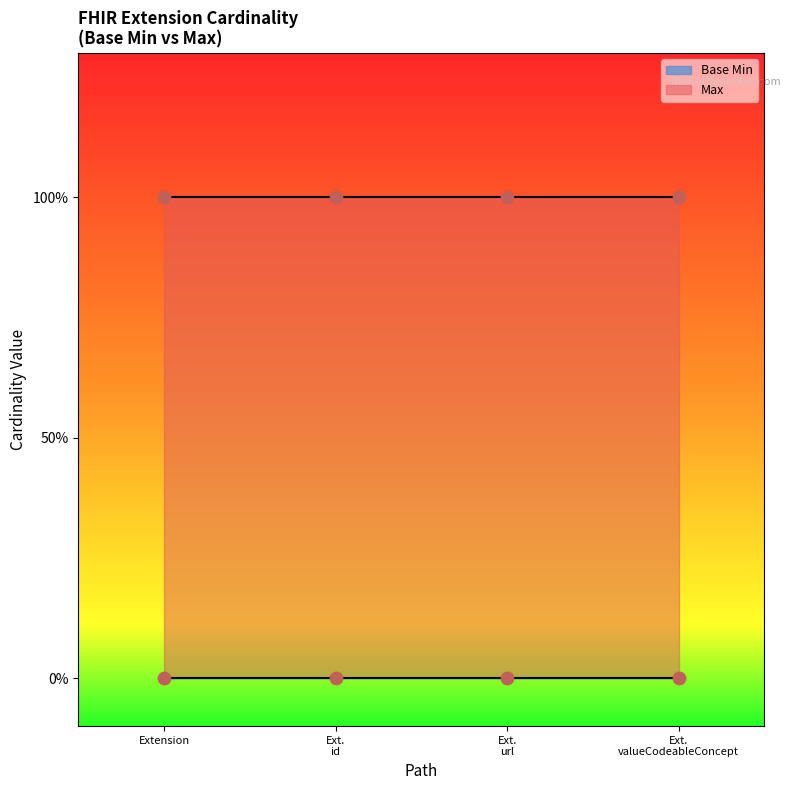

Which series has the largest total across all categories?

Max